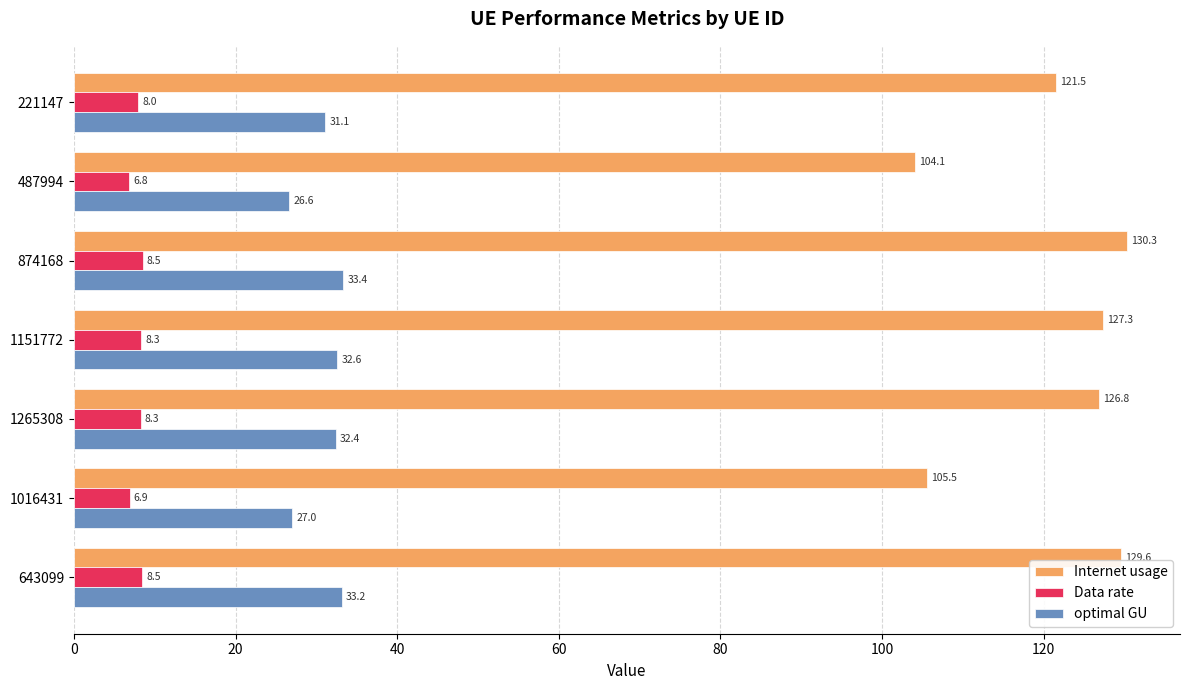

What is the lowest value of the Data rate series?

6.8